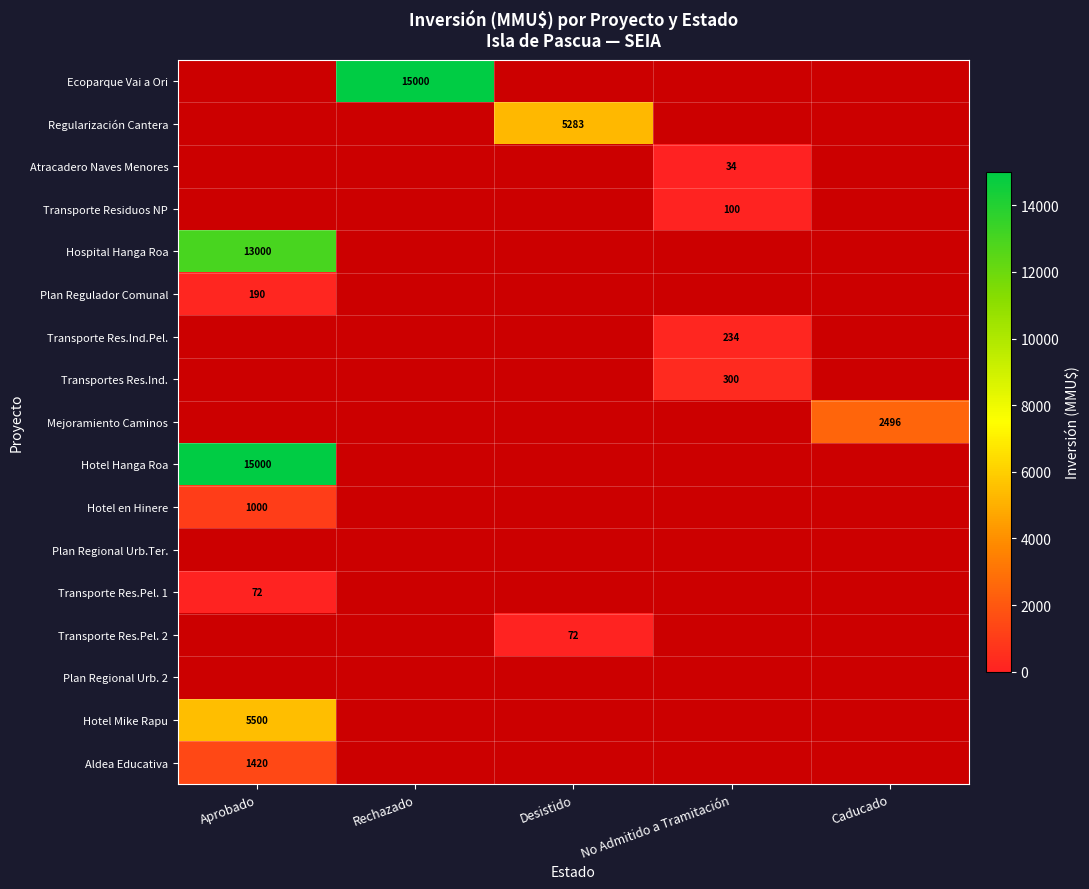

The value of Transporte Res.Ind.Pel. at No Admitido a Tramitación is 234. True or false?

True